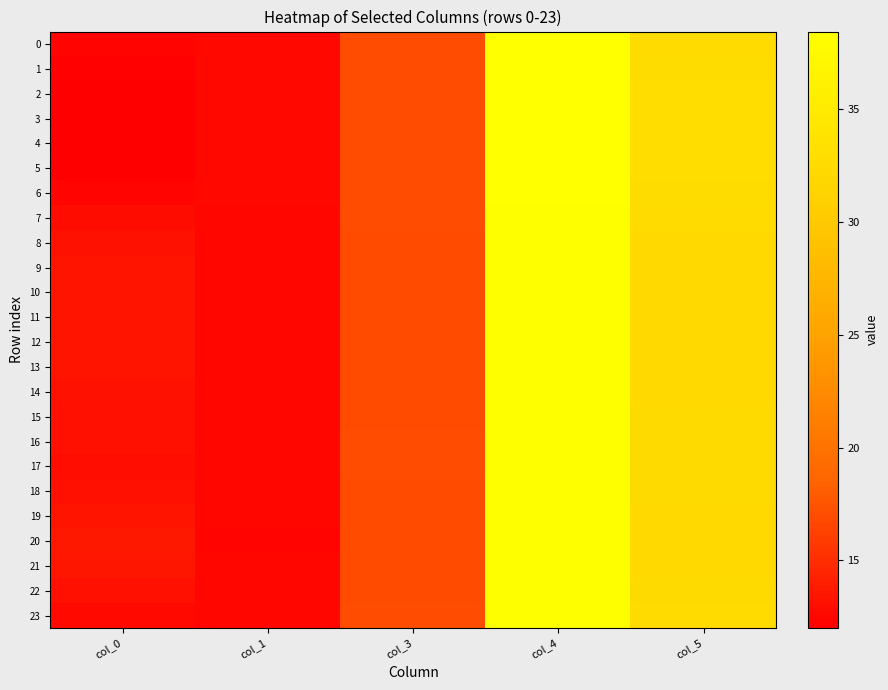

Which series changed the most between col_0 and col_4?

4